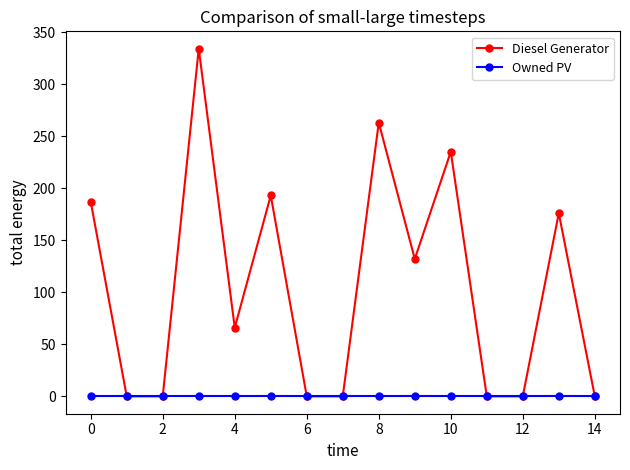

What is the greatest value displayed?

334